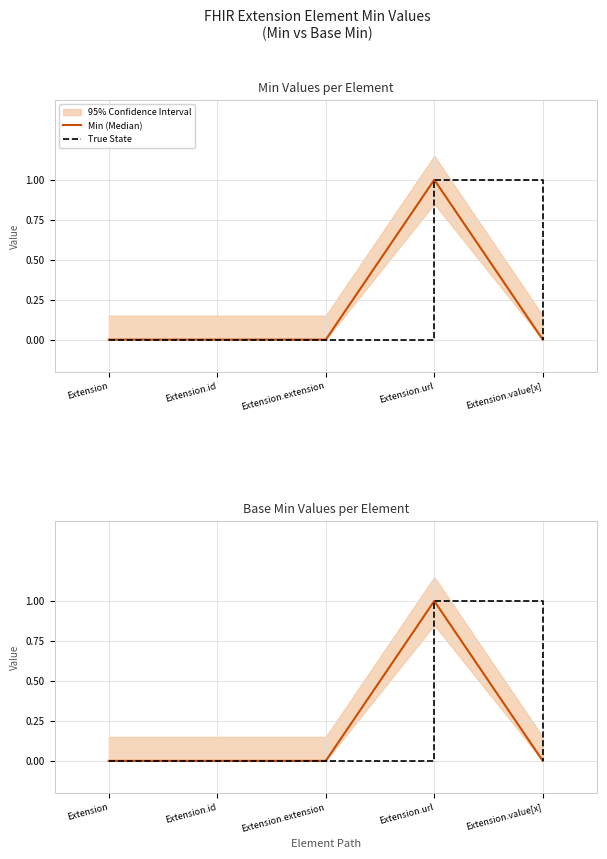

At Extension.id, list the series in order from smallest to largest.

Min (Median), True State, Base Min (Median)